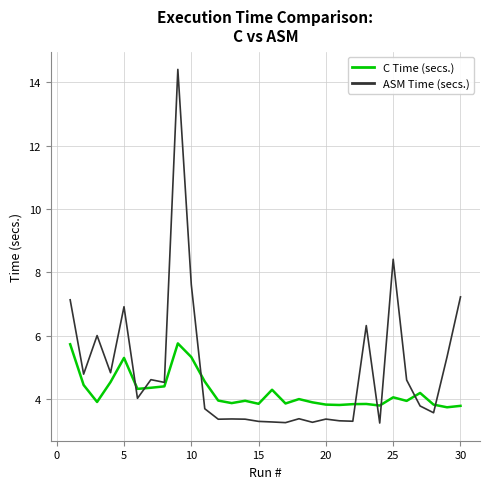

Is this an area chart (filled region under the line)?

No